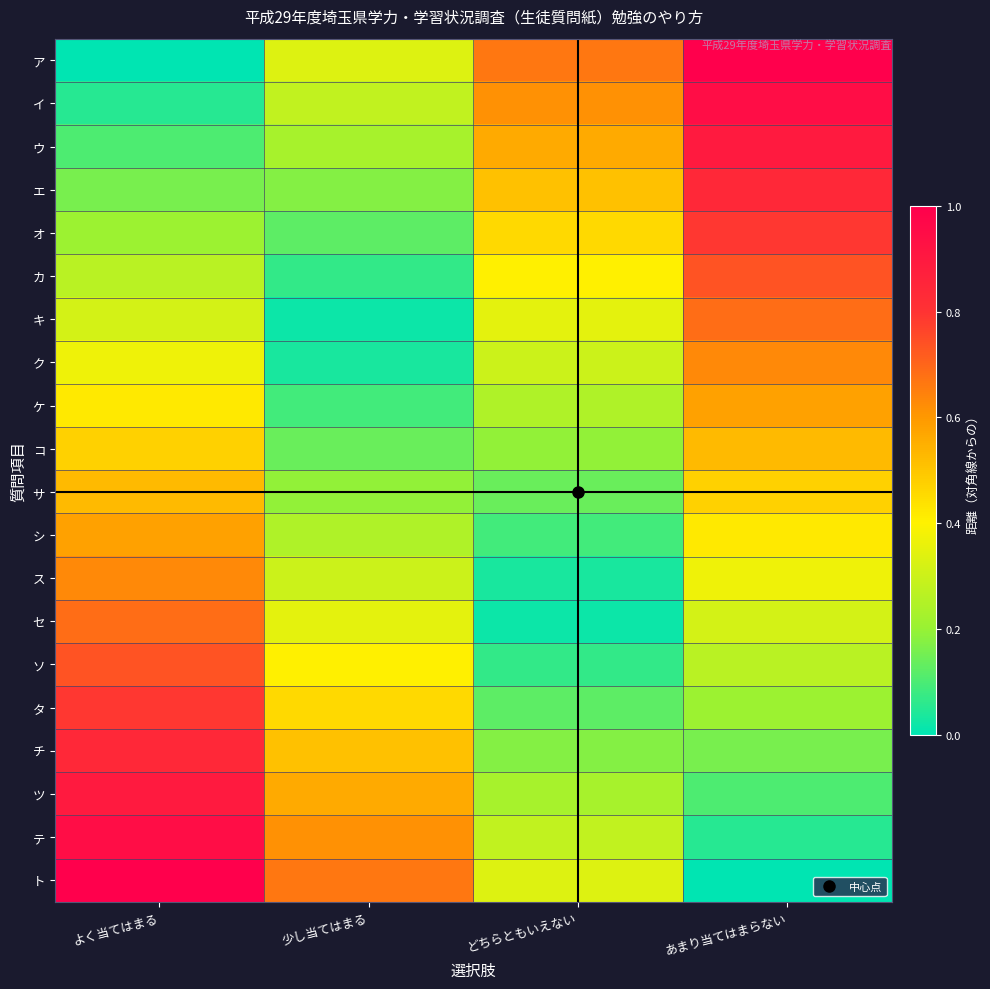

Reading left to right, extract all data points from this chart.

ア: よく当てはまる=0.0	少し当てはまる=0.3	どちらともいえない=0.7	あまり当てはまらない=1.0
イ: よく当てはまる=0.1	少し当てはまる=0.3	どちらともいえない=0.6	あまり当てはまらない=0.9
ウ: よく当てはまる=0.1	少し当てはまる=0.2	どちらともいえない=0.6	あまり当てはまらない=0.9
エ: よく当てはまる=0.2	少し当てはまる=0.2	どちらともいえない=0.5	あまり当てはまらない=0.8
オ: よく当てはまる=0.2	少し当てはまる=0.1	どちらともいえない=0.5	あまり当てはまらない=0.8
カ: よく当てはまる=0.3	少し当てはまる=0.1	どちらともいえない=0.4	あまり当てはまらない=0.7
キ: よく当てはまる=0.3	少し当てはまる=0.0	どちらともいえない=0.4	あまり当てはまらない=0.7
ク: よく当てはまる=0.4	少し当てはまる=0.0	どちらともいえない=0.3	あまり当てはまらない=0.6
ケ: よく当てはまる=0.4	少し当てはまる=0.1	どちらともいえない=0.2	あまり当てはまらない=0.6
コ: よく当てはまる=0.5	少し当てはまる=0.1	どちらともいえない=0.2	あまり当てはまらない=0.5
サ: よく当てはまる=0.5	少し当てはまる=0.2	どちらともいえない=0.1	あまり当てはまらない=0.5
シ: よく当てはまる=0.6	少し当てはまる=0.2	どちらともいえない=0.1	あまり当てはまらない=0.4
ス: よく当てはまる=0.6	少し当てはまる=0.3	どちらともいえない=0.0	あまり当てはまらない=0.4
セ: よく当てはまる=0.7	少し当てはまる=0.4	どちらともいえない=0.0	あまり当てはまらない=0.3
ソ: よく当てはまる=0.7	少し当てはまる=0.4	どちらともいえない=0.1	あまり当てはまらない=0.3
タ: よく当てはまる=0.8	少し当てはまる=0.5	どちらともいえない=0.1	あまり当てはまらない=0.2
チ: よく当てはまる=0.8	少し当てはまる=0.5	どちらともいえない=0.2	あまり当てはまらない=0.2
ツ: よく当てはまる=0.9	少し当てはまる=0.6	どちらともいえない=0.2	あまり当てはまらない=0.1
テ: よく当てはまる=0.9	少し当てはまる=0.6	どちらともいえない=0.3	あまり当てはまらない=0.1
ト: よく当てはまる=1.0	少し当てはまる=0.7	どちらともいえない=0.3	あまり当てはまらない=0.0